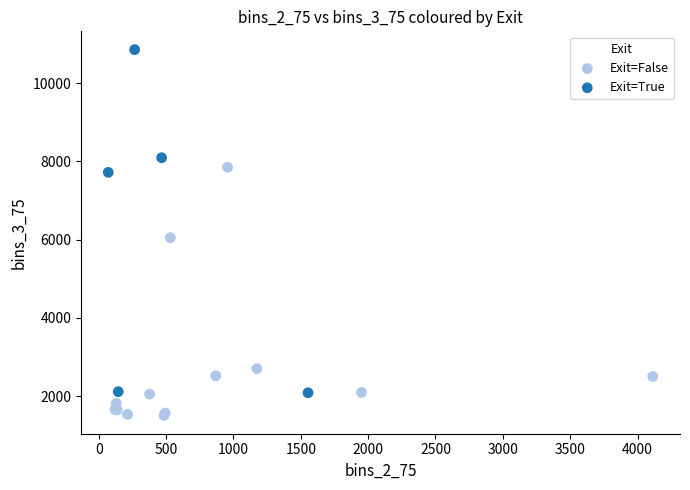

What are all the series names shown in the legend?

Exit=False, Exit=True